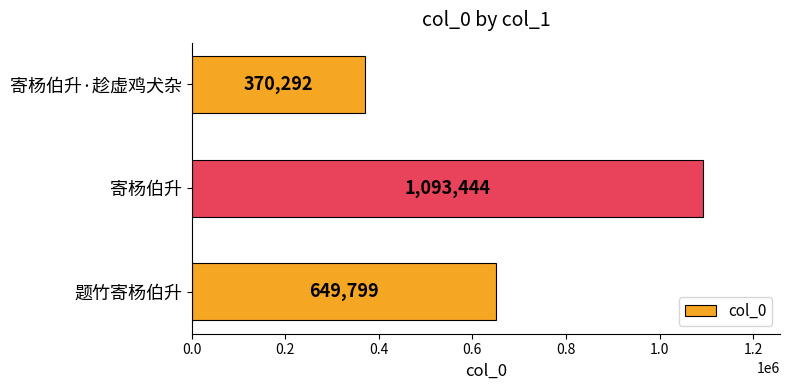

Rank the categories by value from highest to lowest.

寄杨伯升, 题竹寄杨伯升, 寄杨伯升·趁虚鸡犬杂